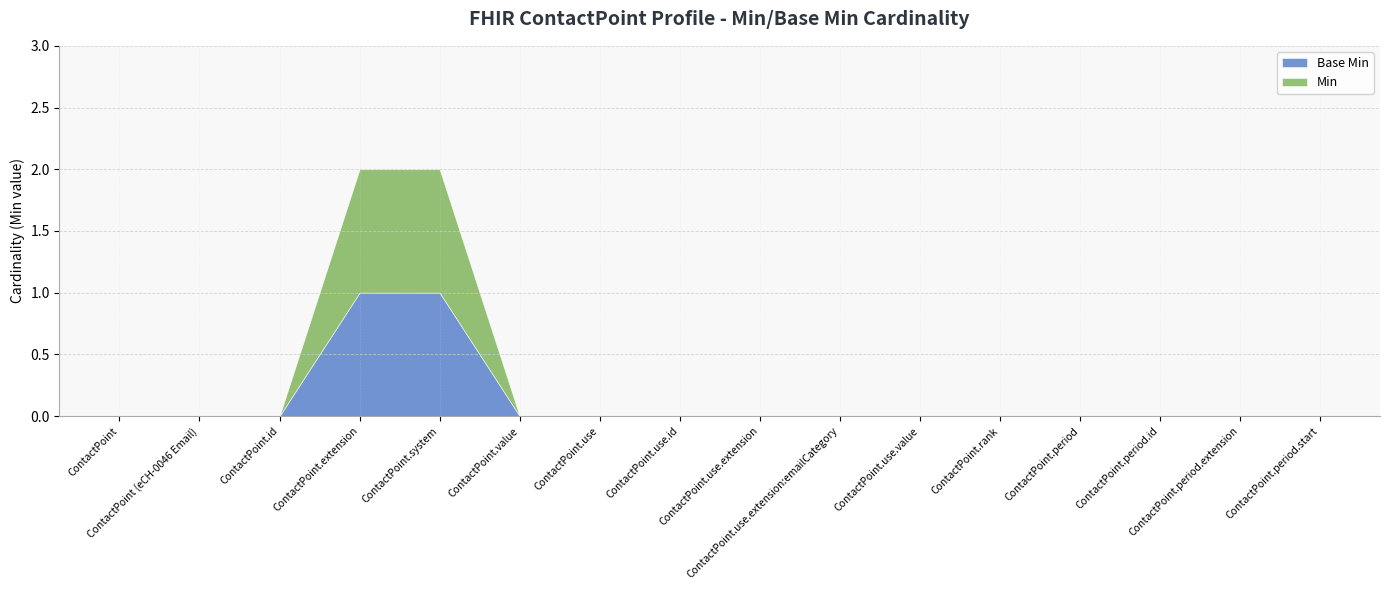

Which label corresponds to the smallest value in the chart?

ContactPoint